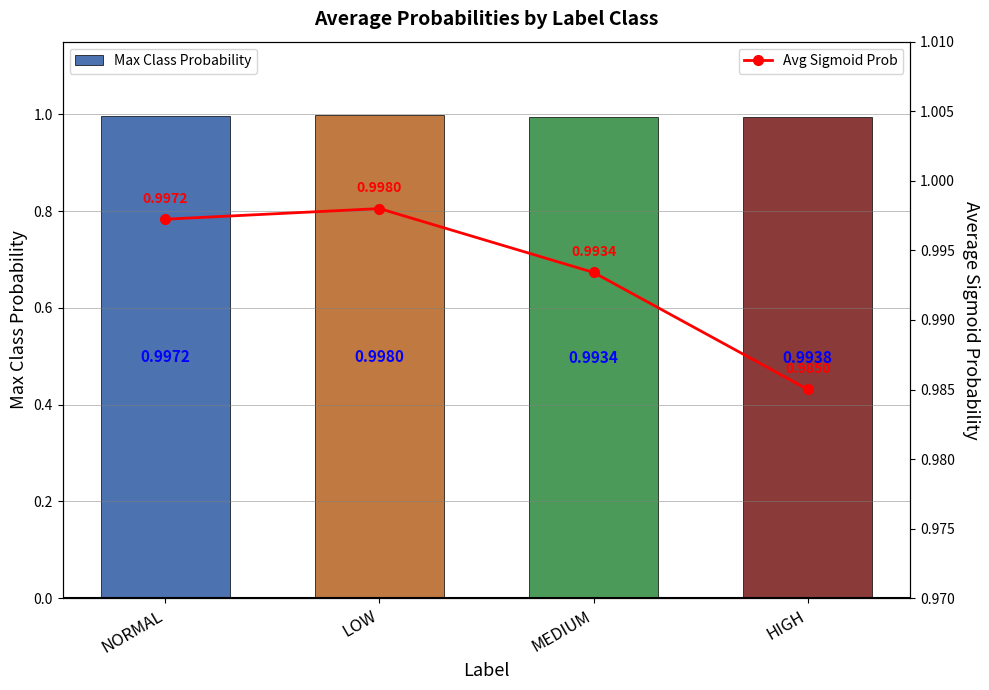

What is the sum of all Avg Sigmoid Prob values?

4.0